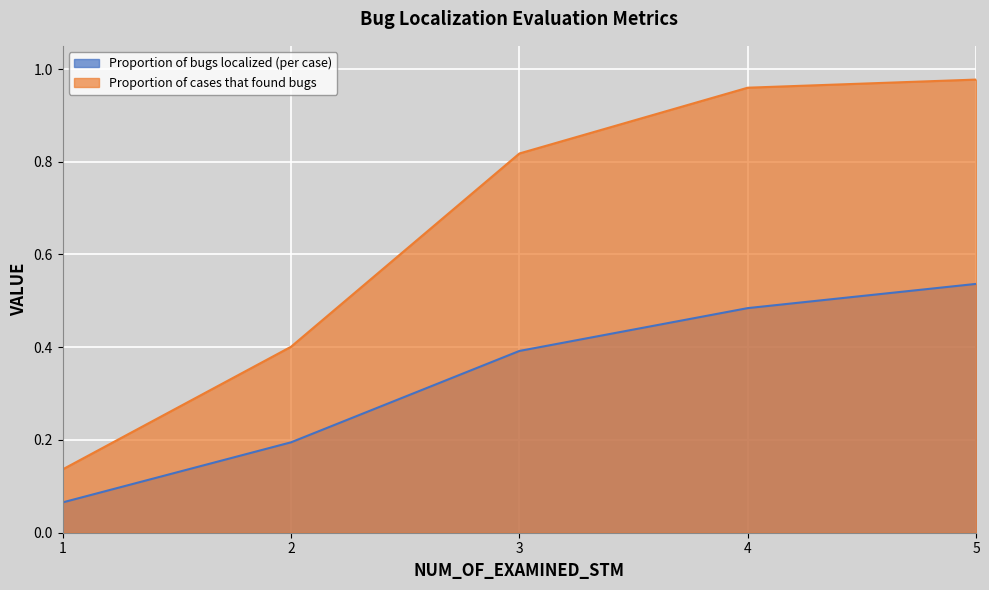

Which category has the highest value across all series?

5